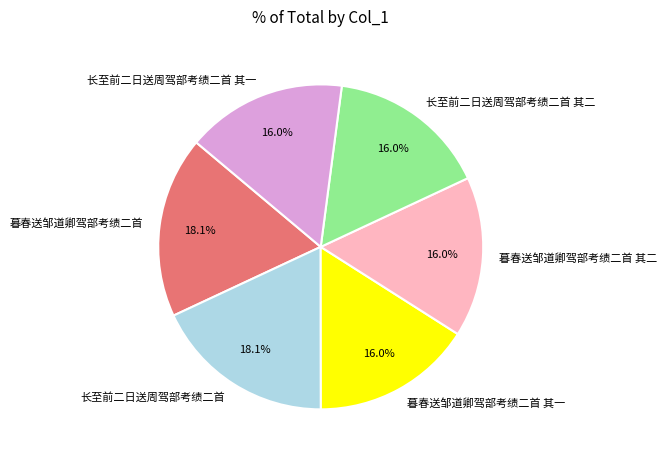

Is 暮春送邹道卿驾部考绩二首 其一 the majority of the pie?

No